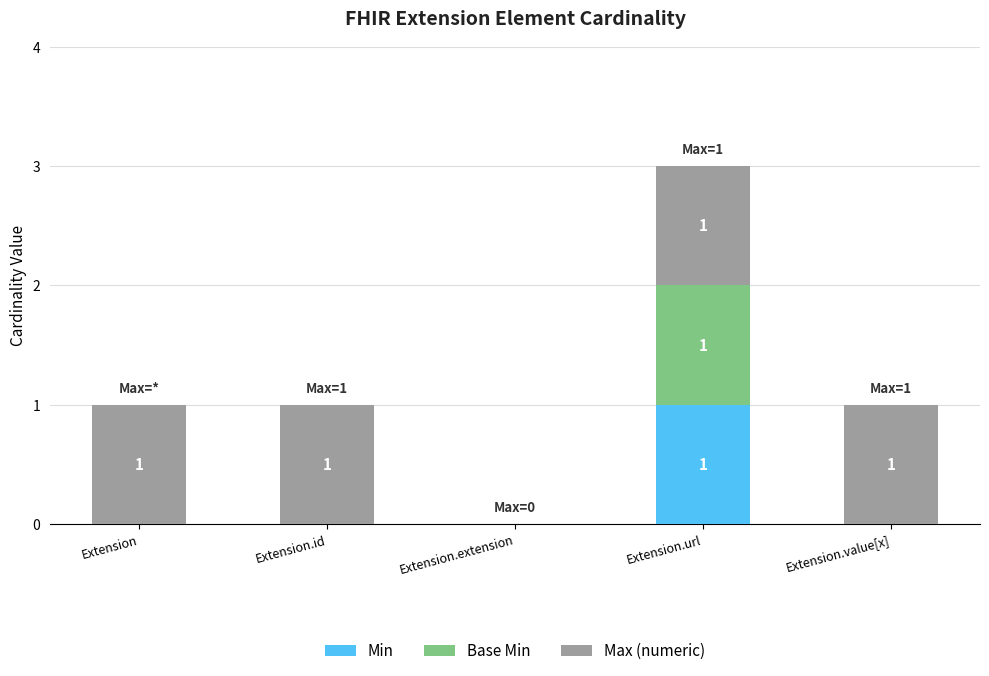

At which label does Min reach its peak?

Extension.url